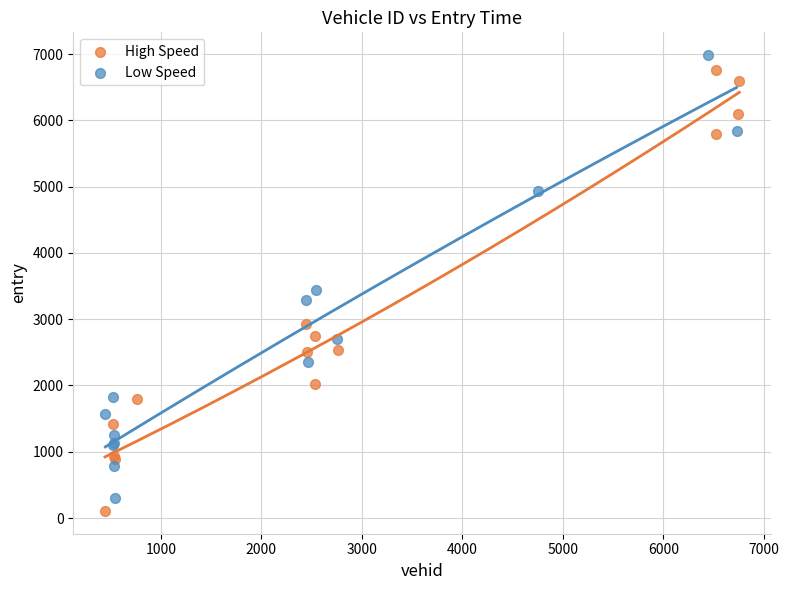

Which series reaches the maximum Y coordinate?

Low Speed